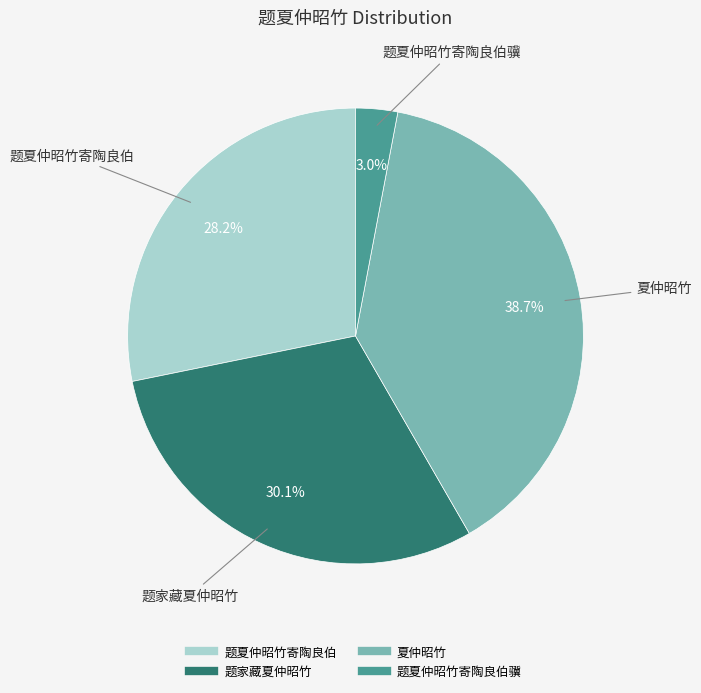

Is there a majority slice in this chart?

No